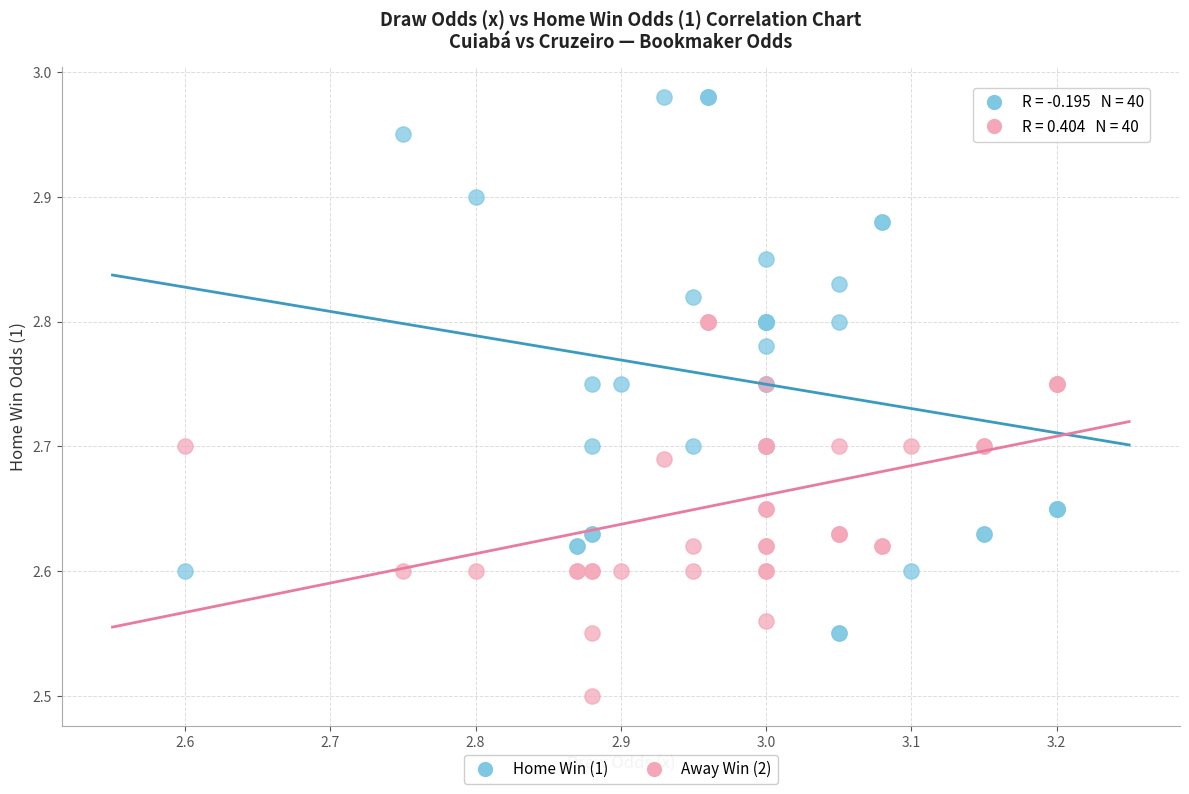

What is the X range (max minus min) for the scatter plot?

0.6